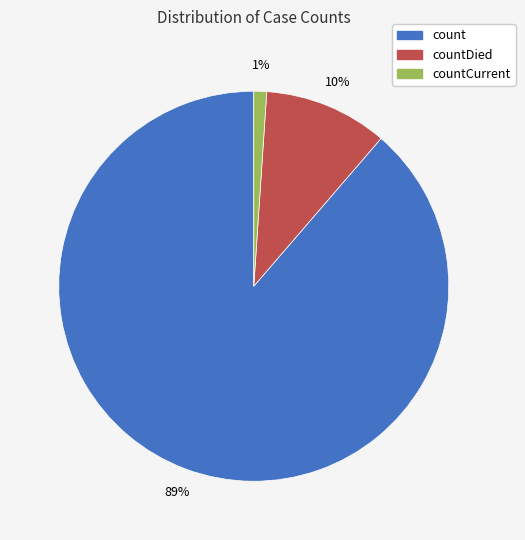

To the nearest percent, what is the difference between the largest and smallest slice percentages?

88%